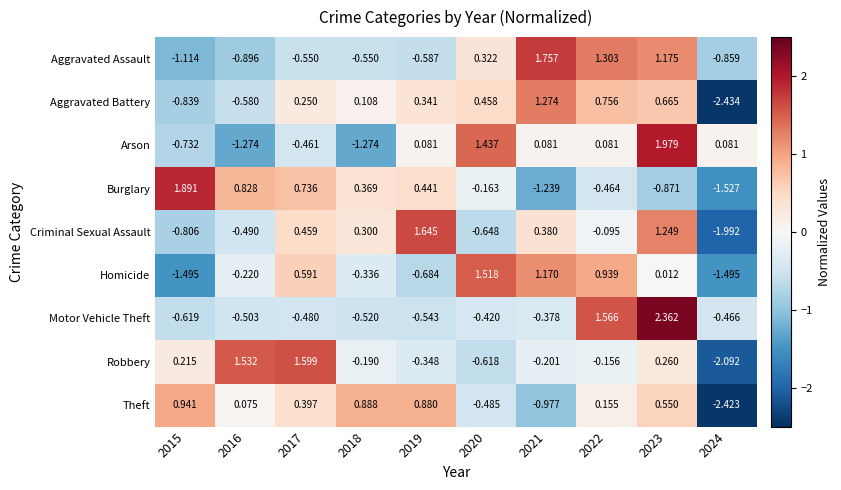

How many values in Arson are above zero?

6